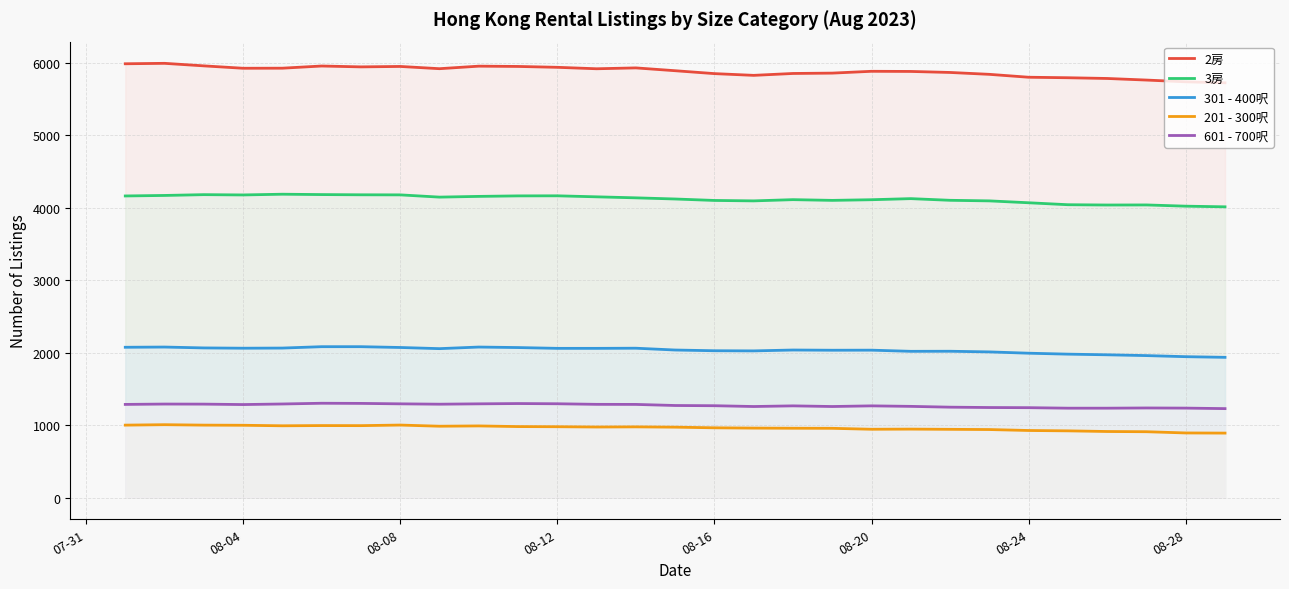

What is the maximum value for 301 - 400呎?

2083